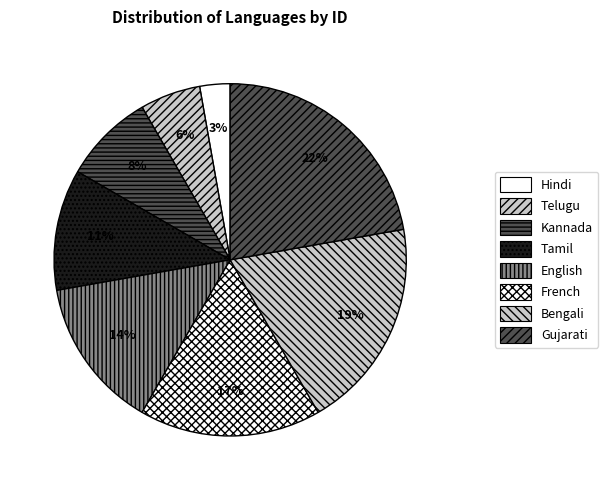

Which has a higher value, Gujarati or Bengali?

Gujarati